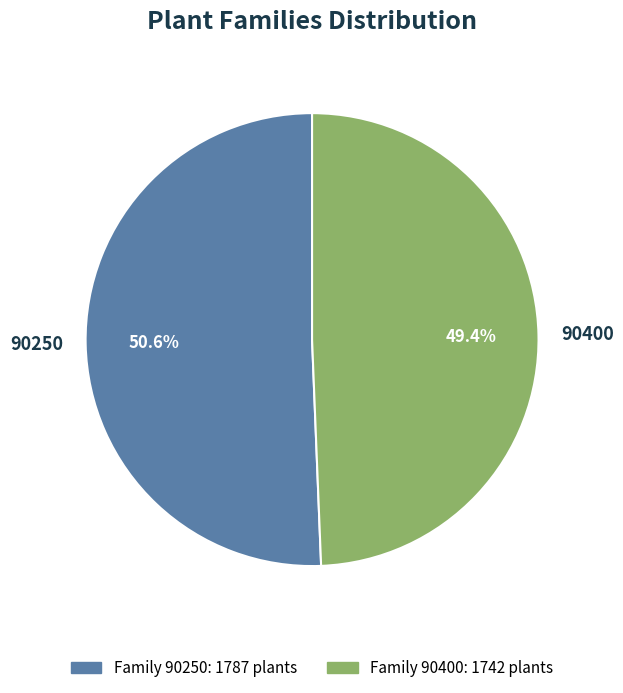

Is there a majority slice in this chart?

Yes